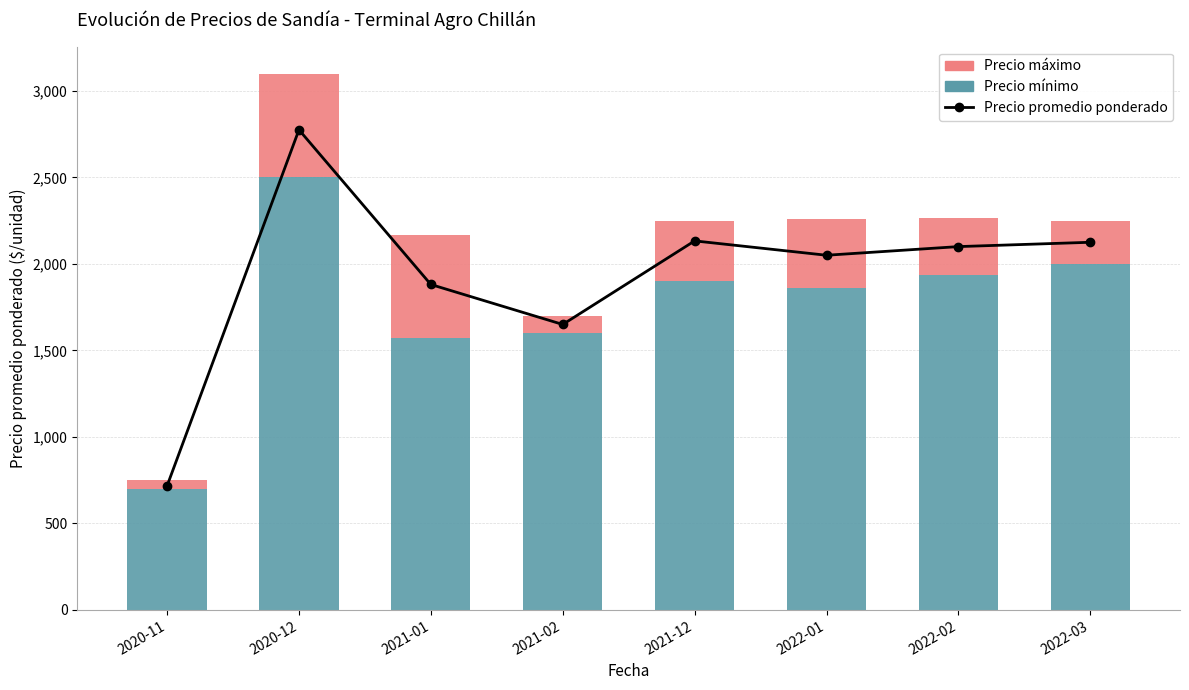

At which label does Precio mínimo first exceed 1900?

2020-12